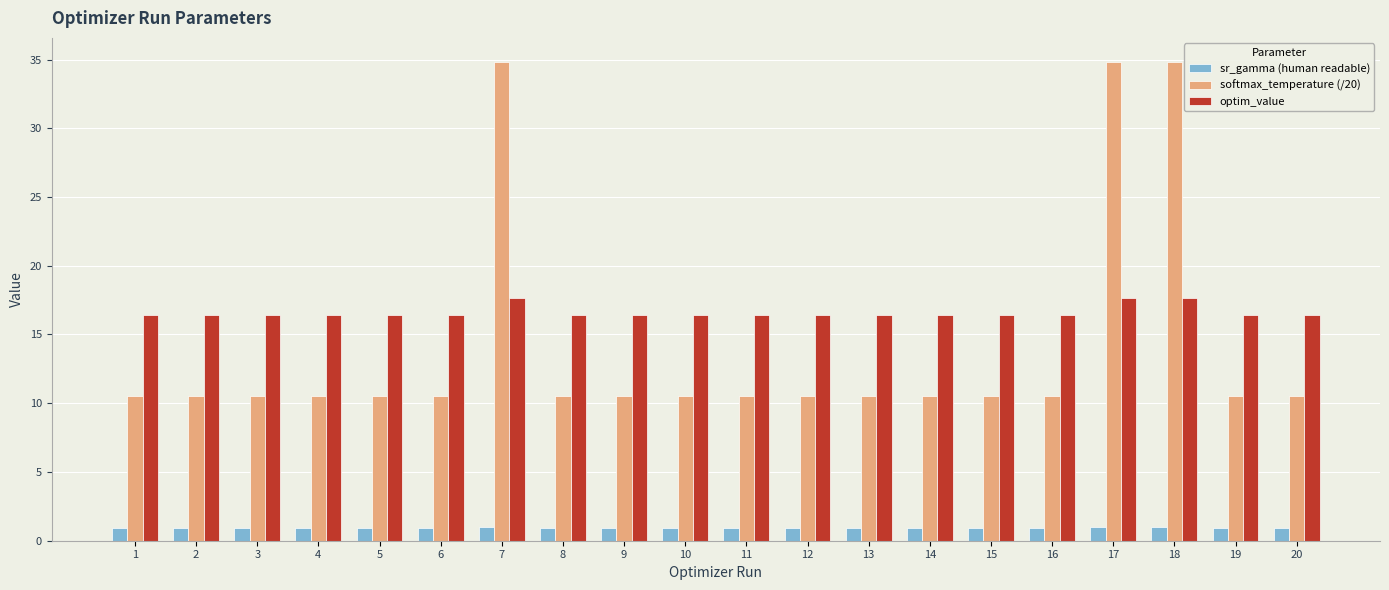

Are the bars horizontal?

No